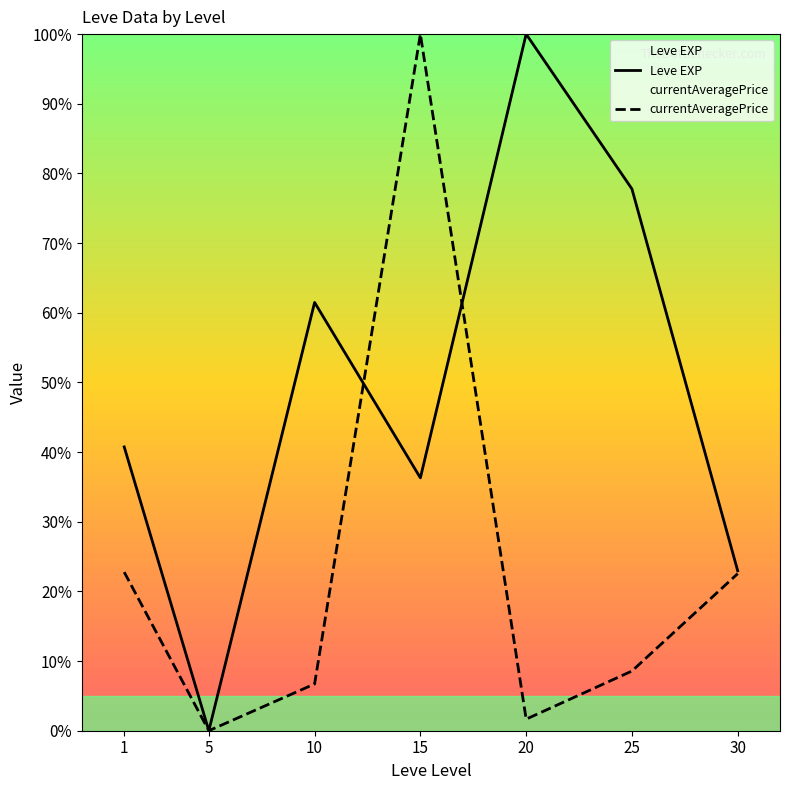

At which category is the sum across all series the highest?

15